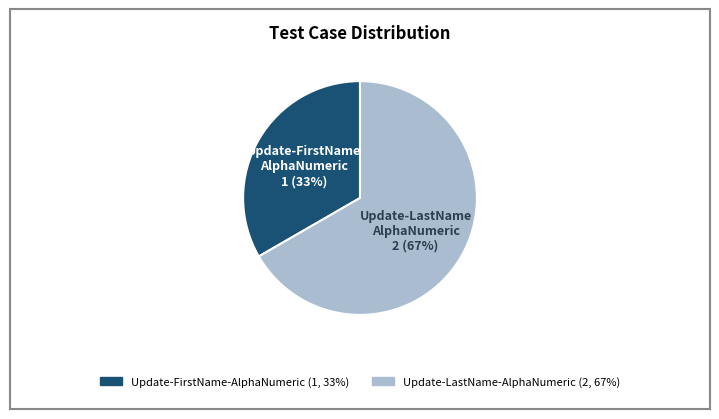

True or false: Update-FirstName-AlphaNumeric accounts for 33% of the total.

True